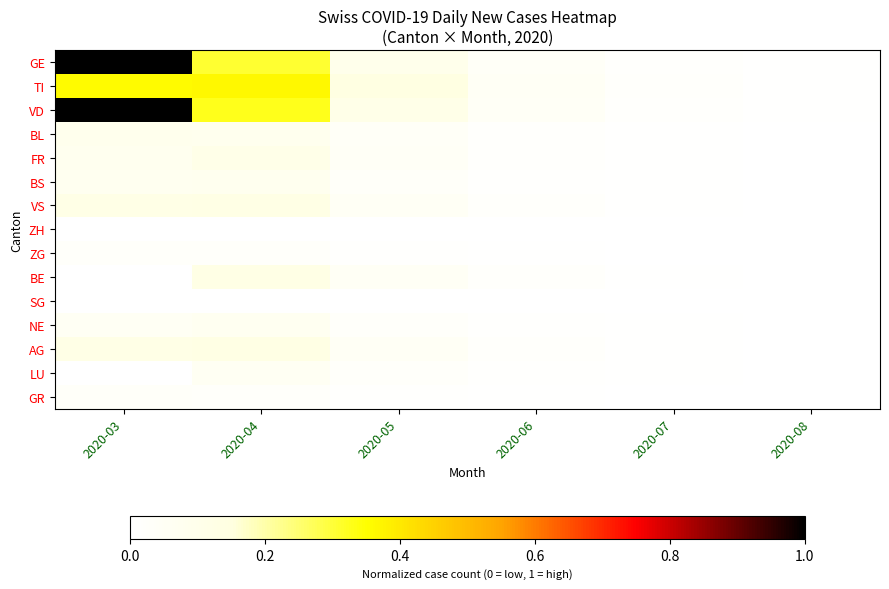

List the series in order of their peak value, highest first.

GE, VD, TI, AG, VS, BE, FR, BL, BS, NE, LU, GR, ZG, ZH, SG